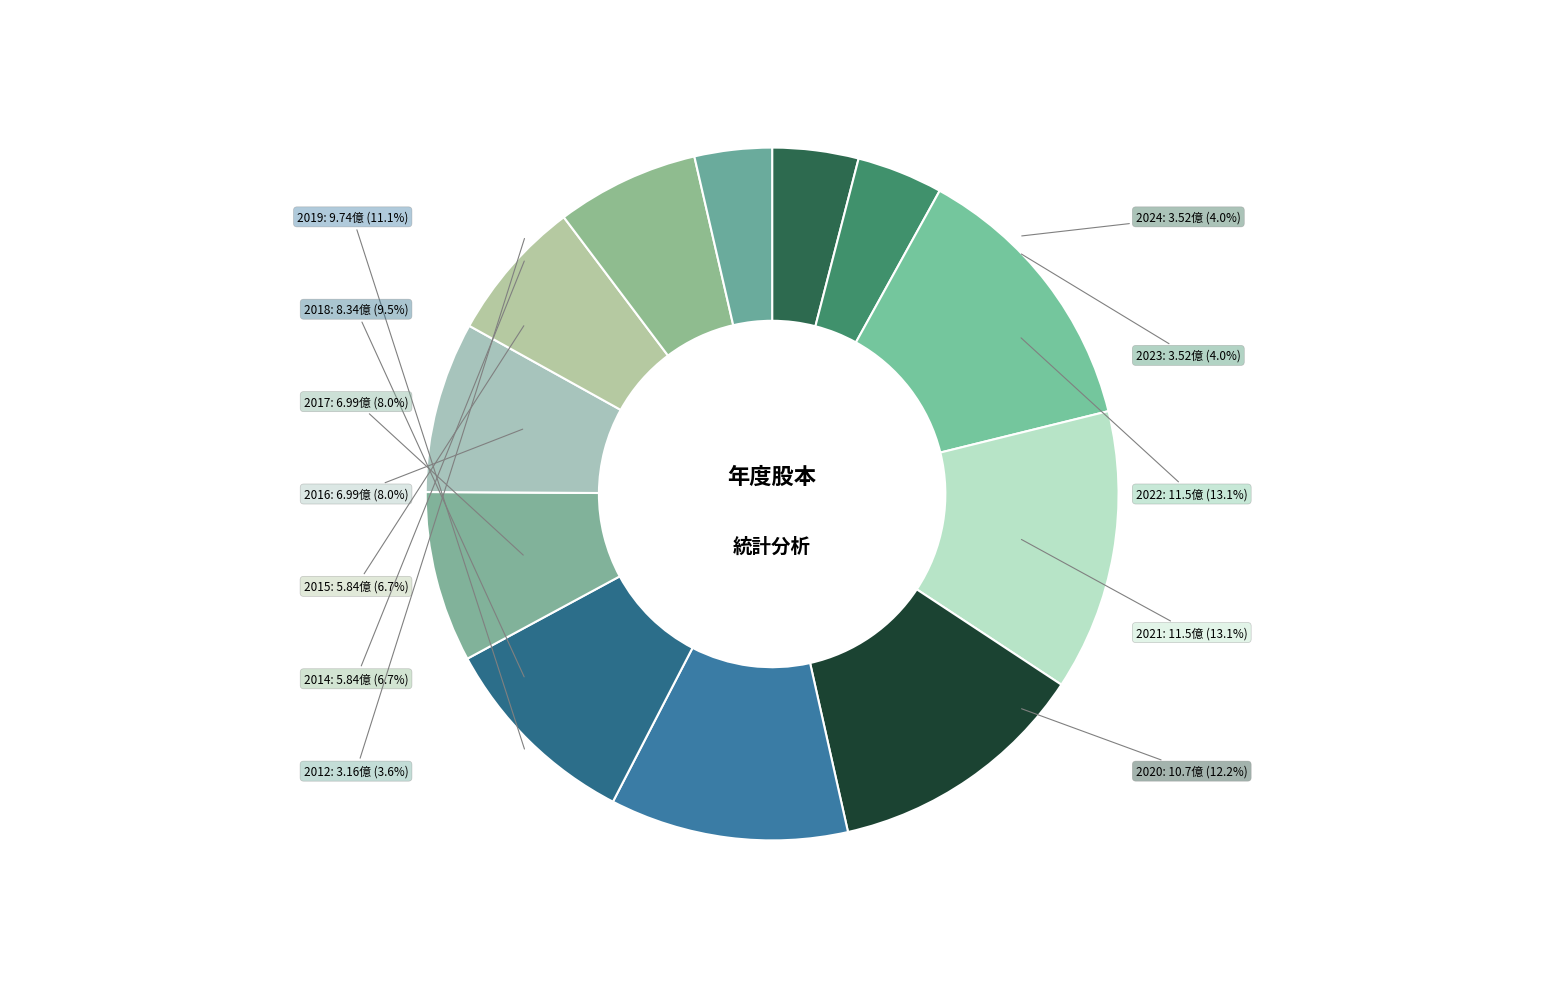

What is the ratio of the value at 2019 to the value at 2021?

0.8